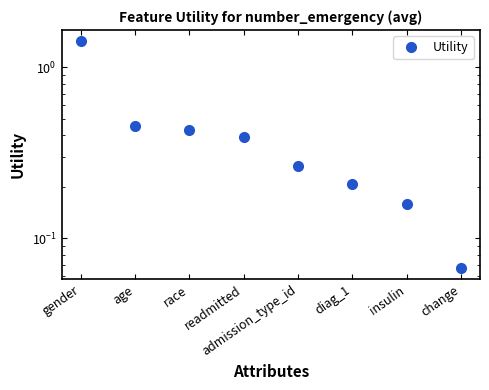

What is the minimum value shown in the chart?

0.1